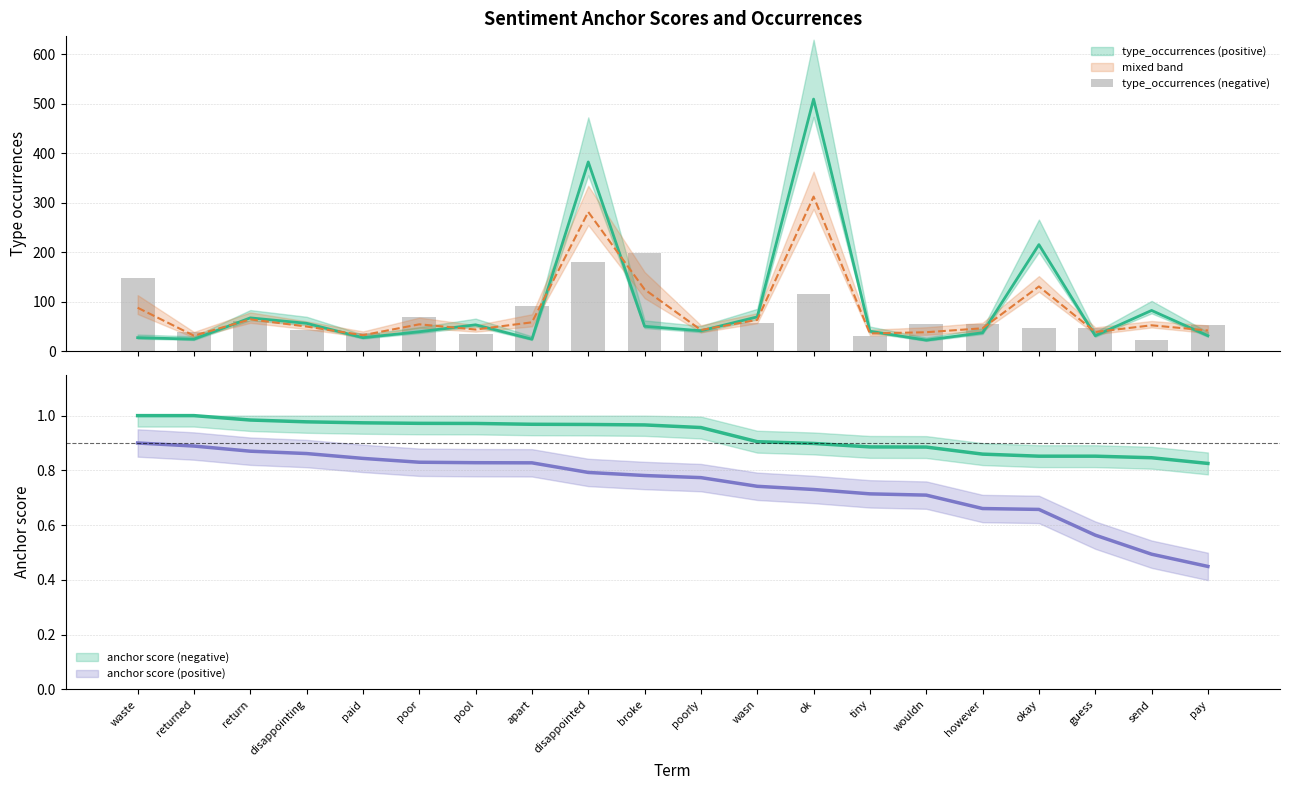

Rank the categories by value from lowest to highest.

send, tiny, pool, paid, returned, disappointing, poorly, okay, guess, pay, wouldn, however, wasn, return, poor, apart, ok, waste, disappointed, broke